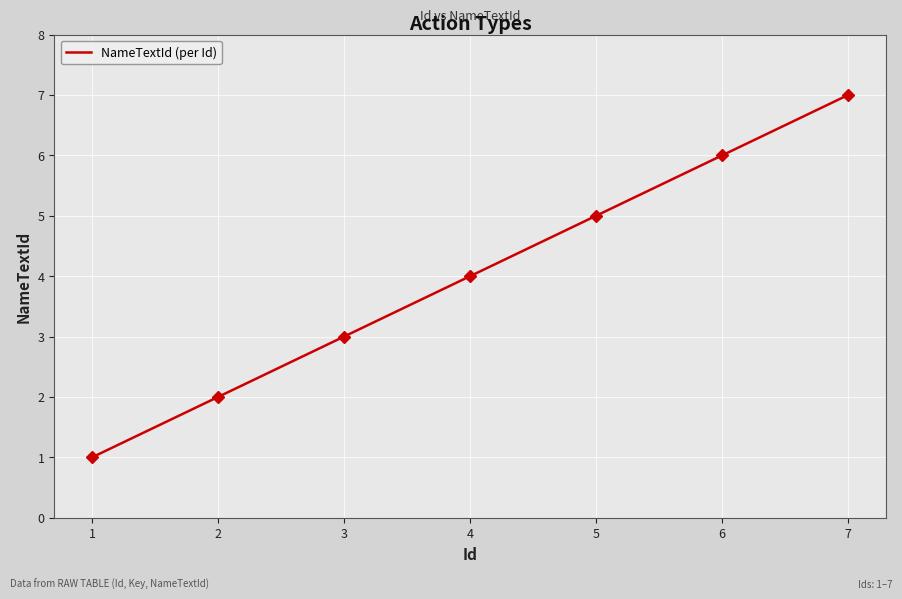

What is the smallest value displayed?

1